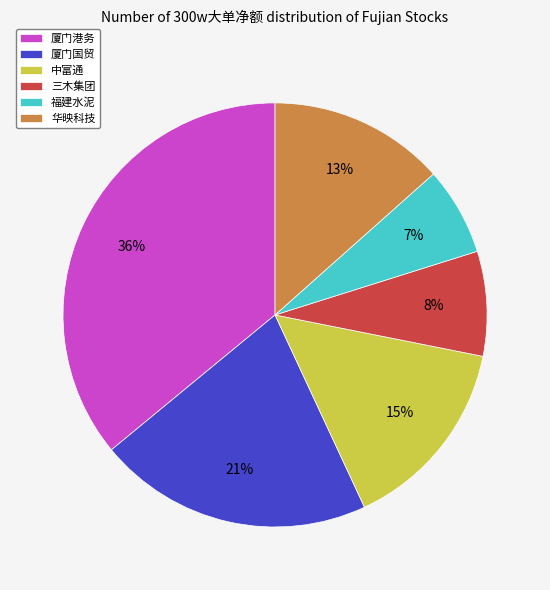

Which category has the biggest portion of the pie?

厦门港务